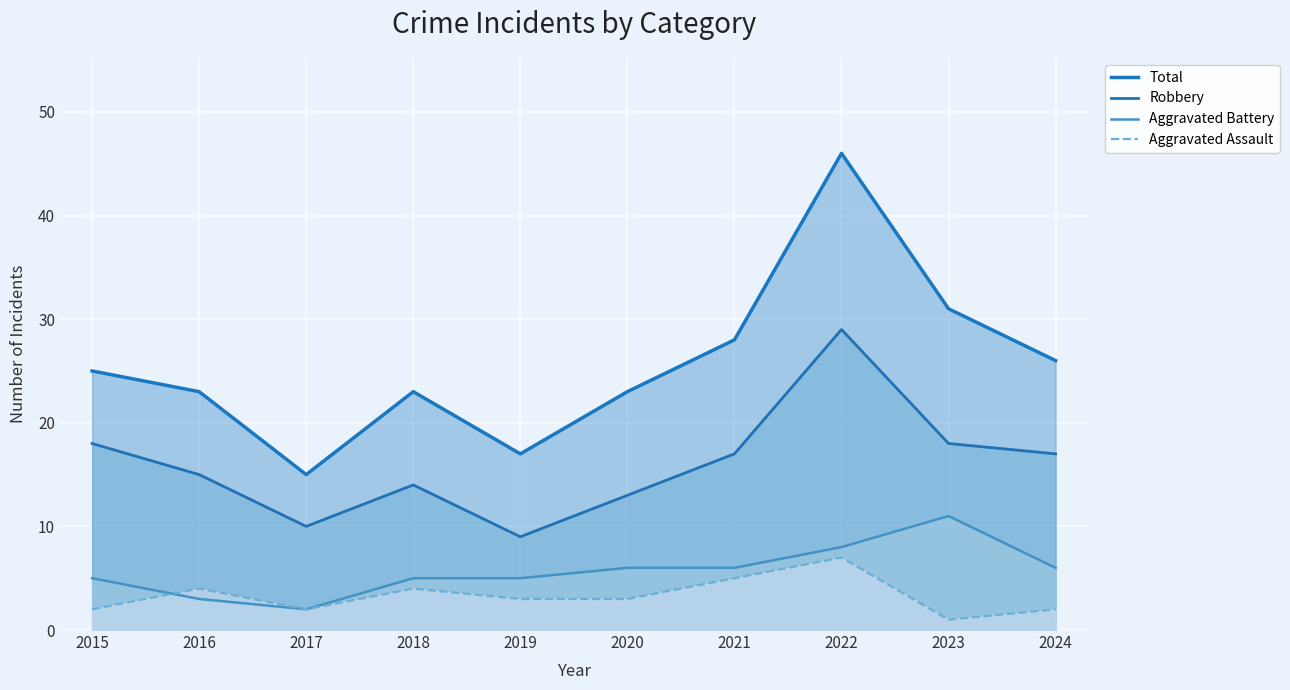

Reading left to right, transcribe all the data shown in this chart.

Total: 2015=25	2016=23	2017=15	2018=23	2019=17	2020=23	2021=28	2022=46	2023=31	2024=26
Robbery: 2015=18	2016=15	2017=10	2018=14	2019=9	2020=13	2021=17	2022=29	2023=18	2024=17
Aggravated Battery: 2015=5	2016=3	2017=2	2018=5	2019=5	2020=6	2021=6	2022=8	2023=11	2024=6
Aggravated Assault: 2015=2	2016=4	2017=2	2018=4	2019=3	2020=3	2021=5	2022=7	2023=1	2024=2